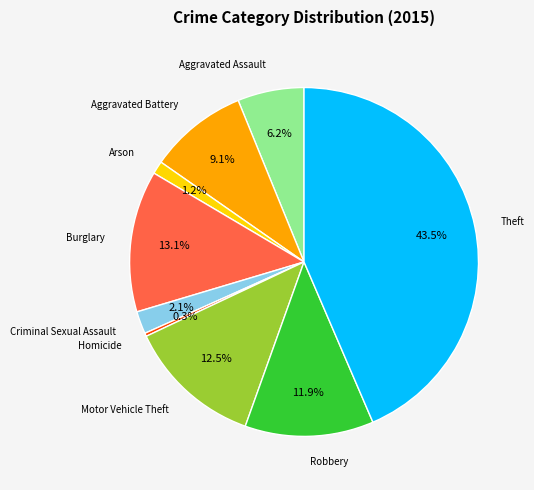

Does any single category account for the majority?

No